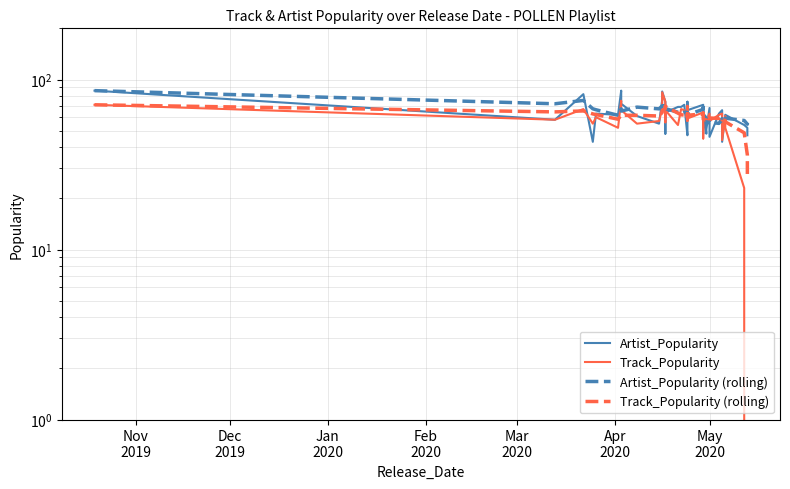

At which label does Artist_Popularity reach its peak?

Nov
2019